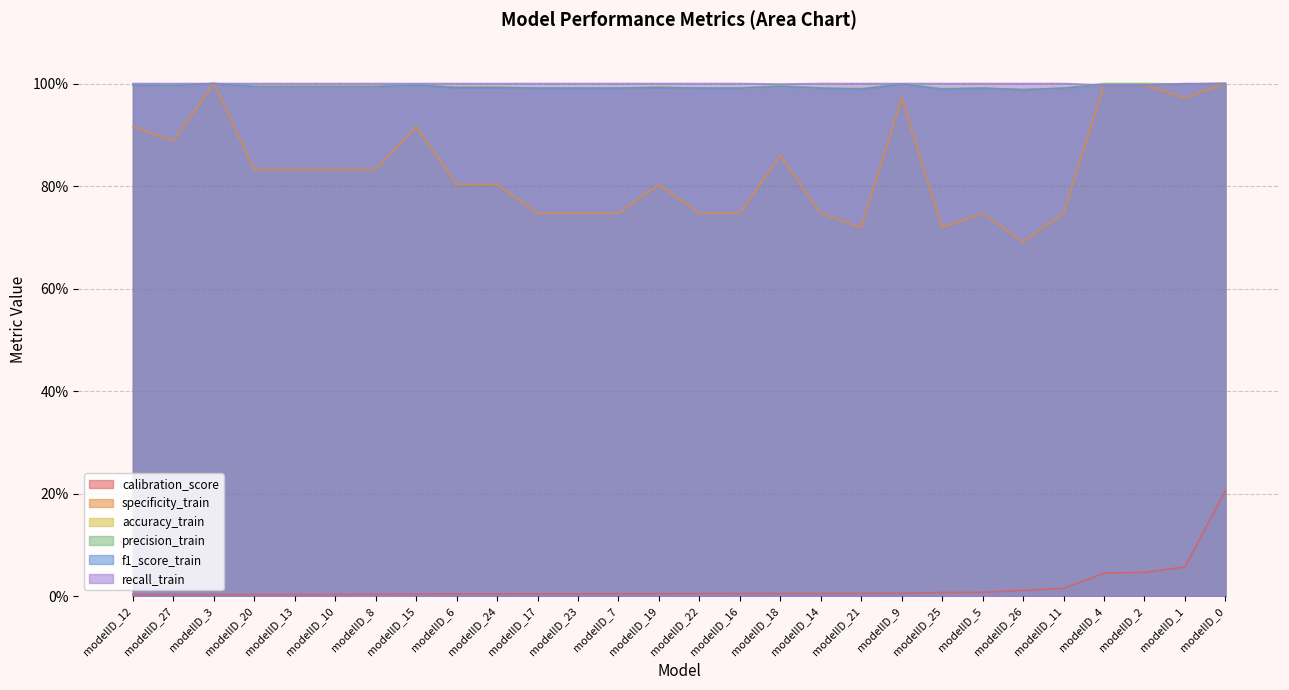

Does the chart have visible grid lines?

Yes